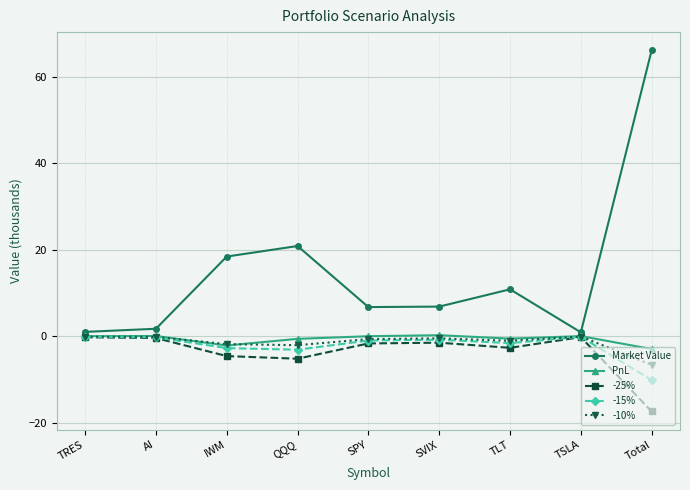

What is the label of the 7th point from the right?

IWM